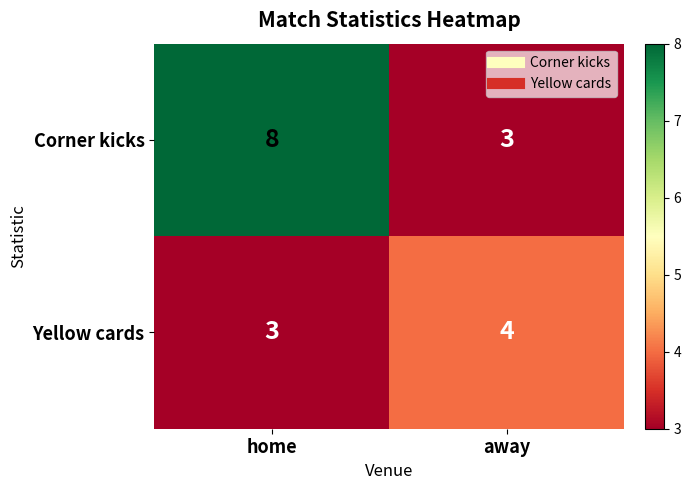

What is the sum of the Corner kicks values at home and away?

11